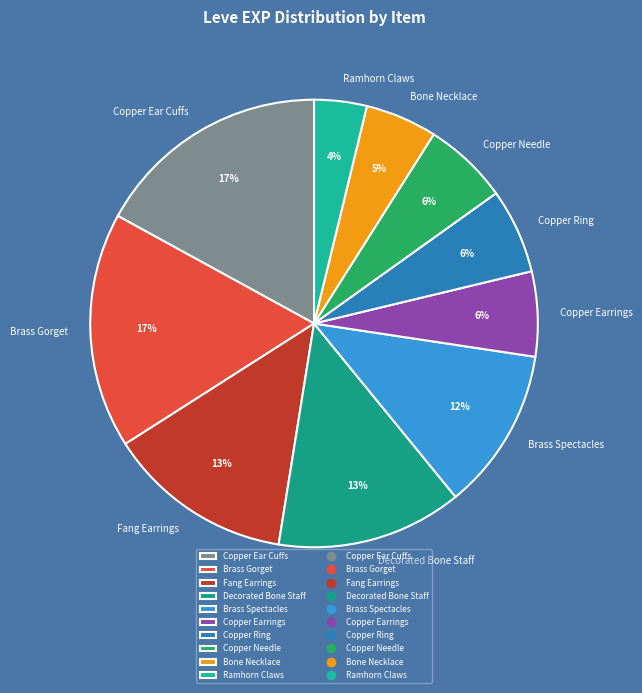

To the nearest percent, what is the difference between the Copper Ring and Decorated Bone Staff slice percentages?

7%